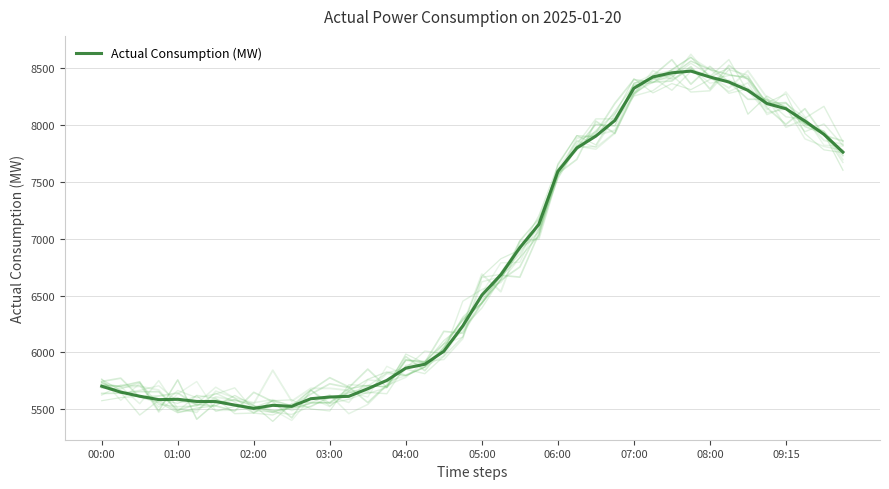

Which category has the highest value across all series?

31